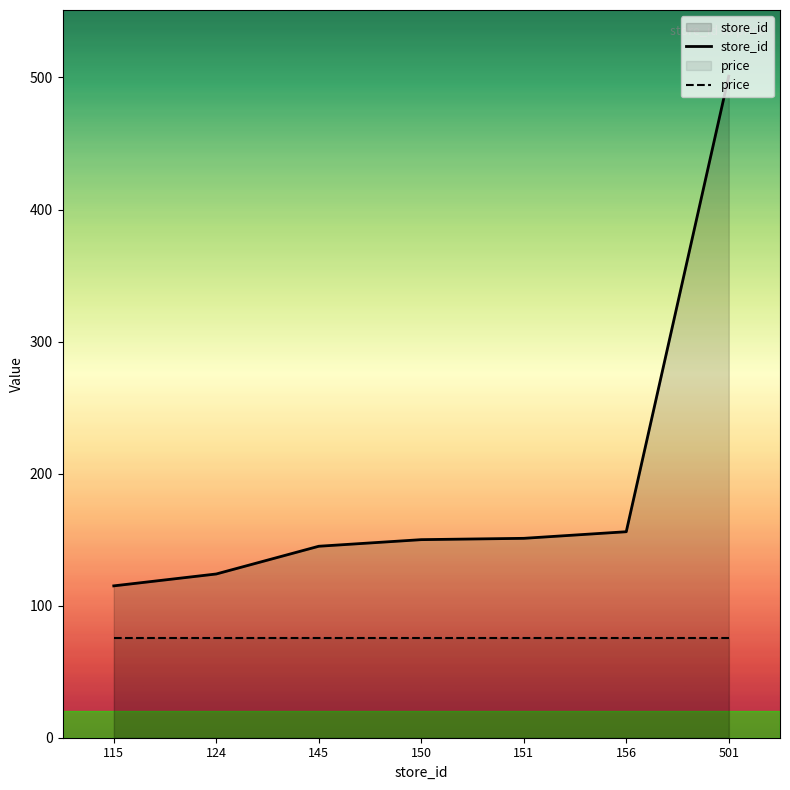

The value of price at 151 is 25.3. True or false?

False